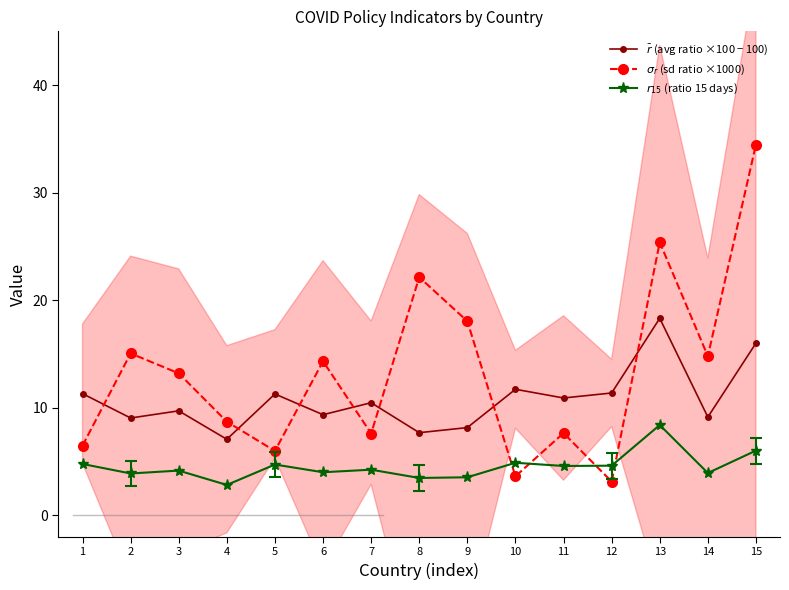

What is the greatest value displayed?

34.5